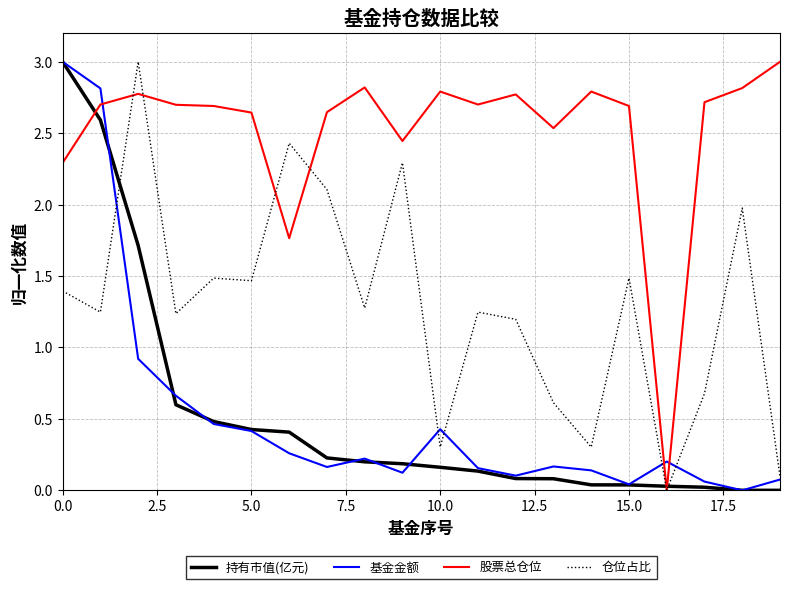

Does the chart have visible grid lines?

Yes